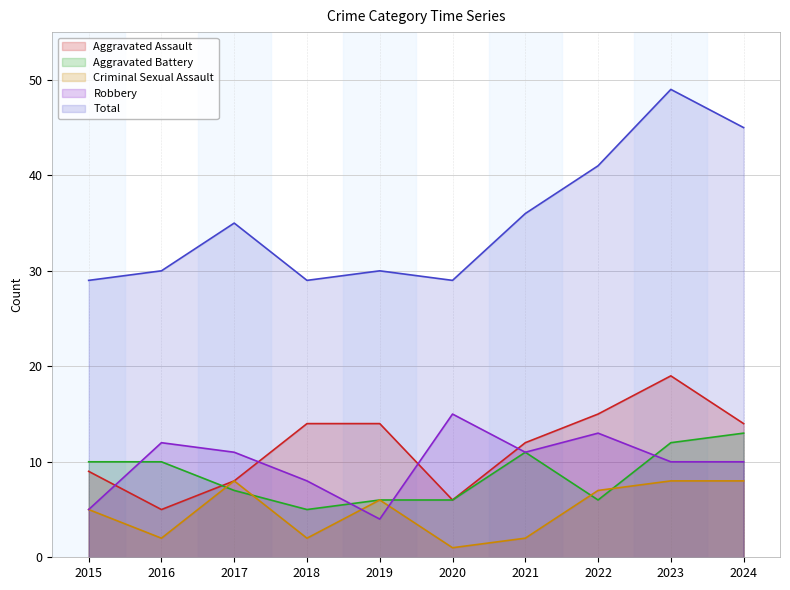

Which category has the lowest value in the Robbery series?

2019